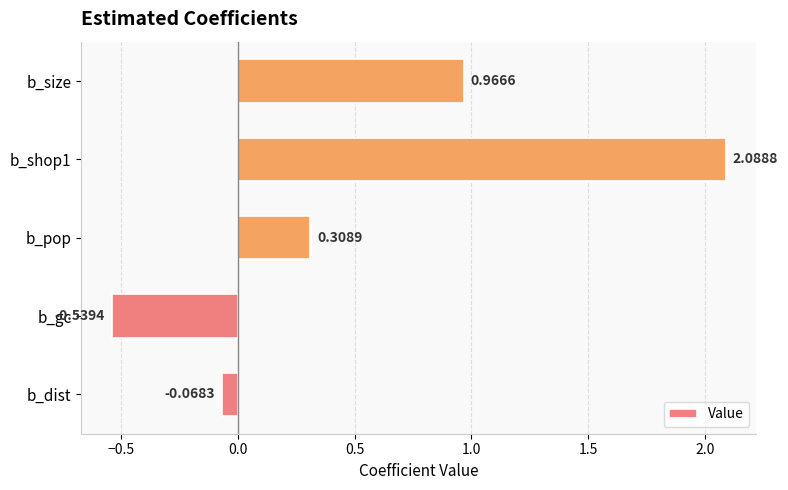

What is the sum of the values at b_shop1 and b_dist?

2.0